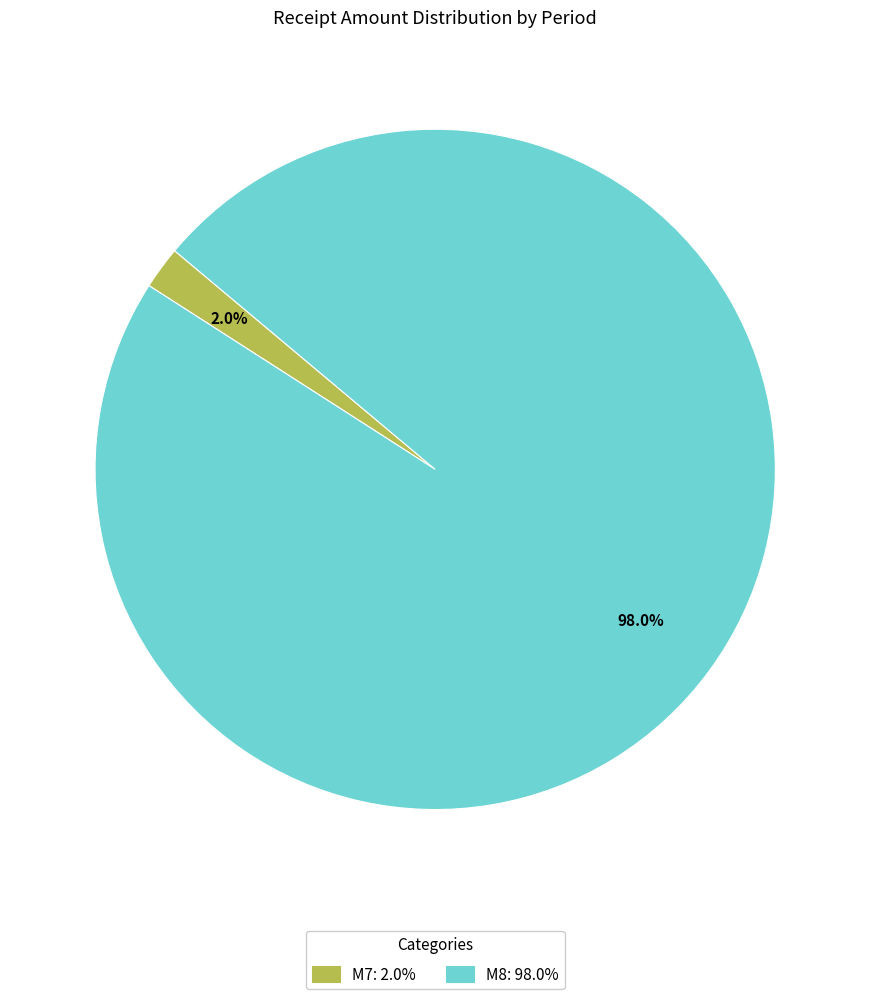

Is there any slice that represents more than half of the pie?

Yes